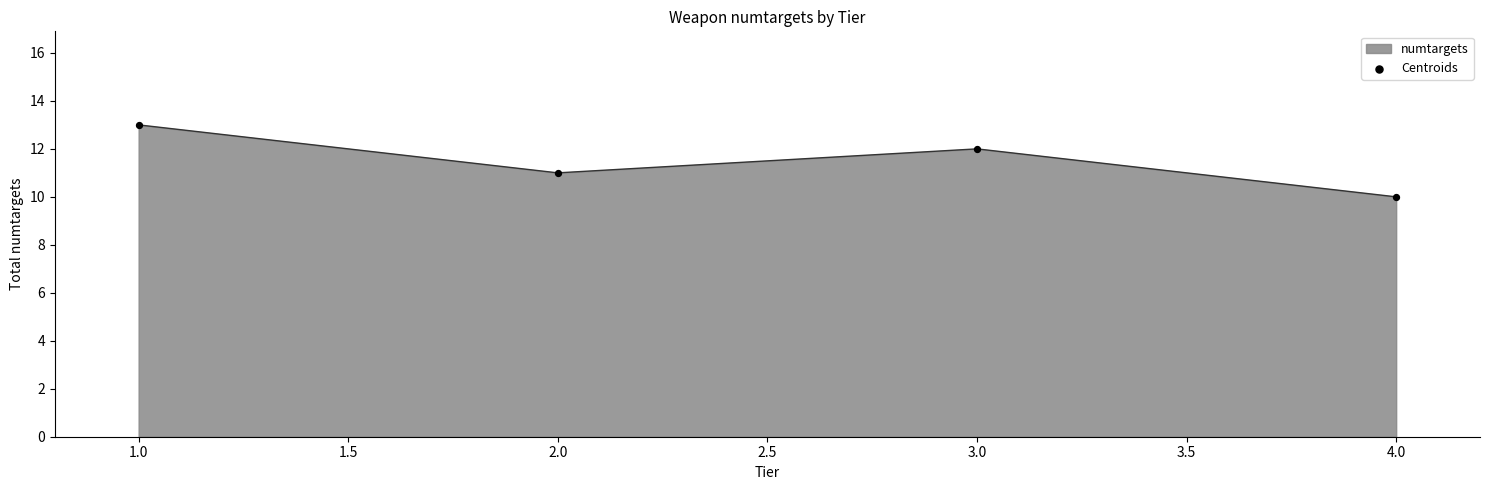

What is the minimum value for numtargets?

10.0